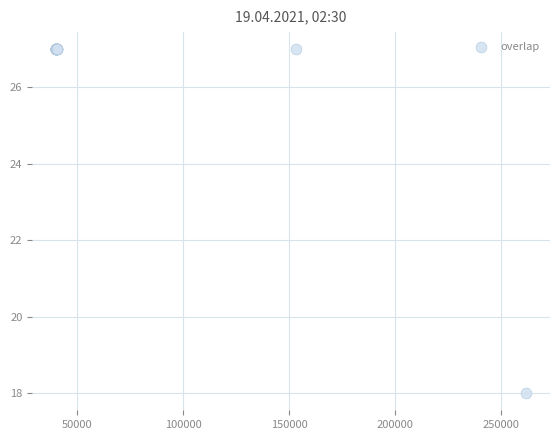

What Y value in the scatter plot is closest to 22?

18